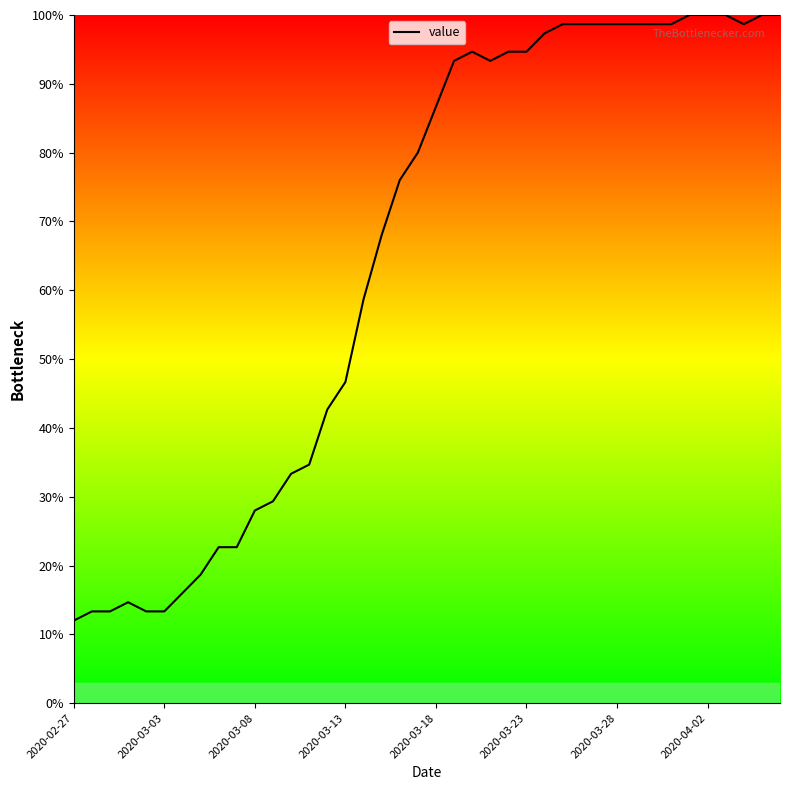

What is the minimum value shown in the chart?

12.0